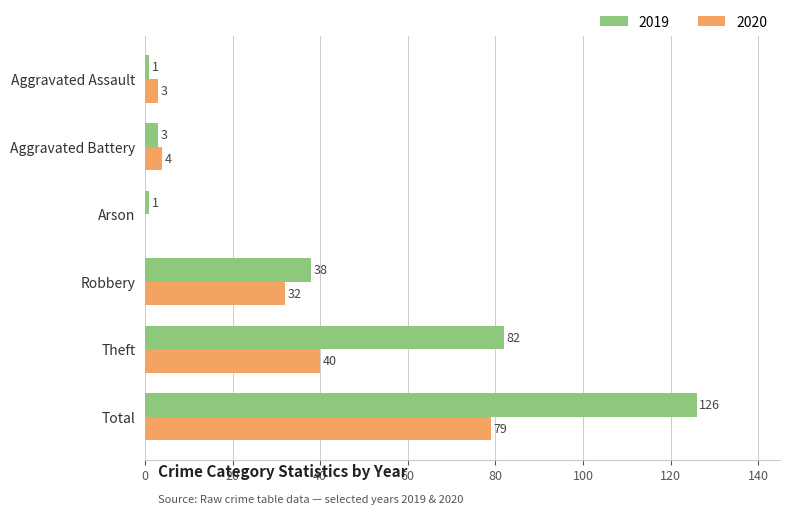

At which label does 2019 reach its peak?

Total